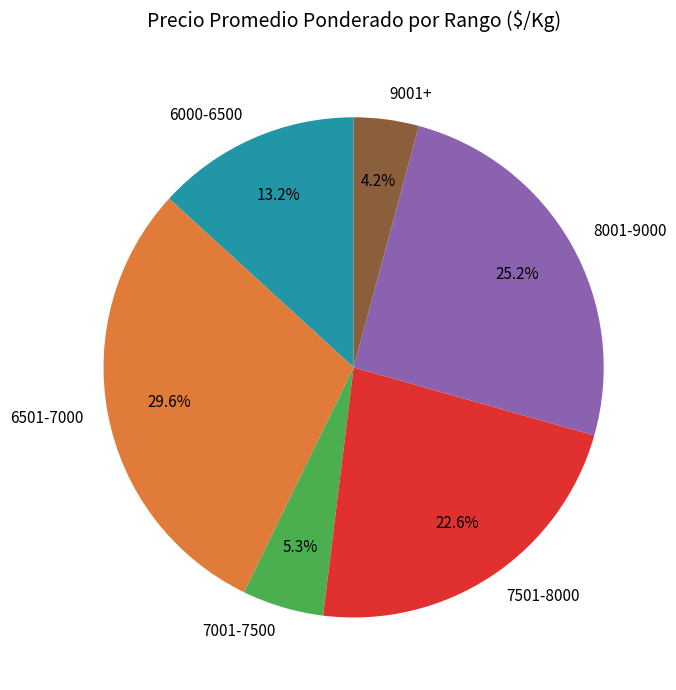

Which slice is the largest?

6501-7000